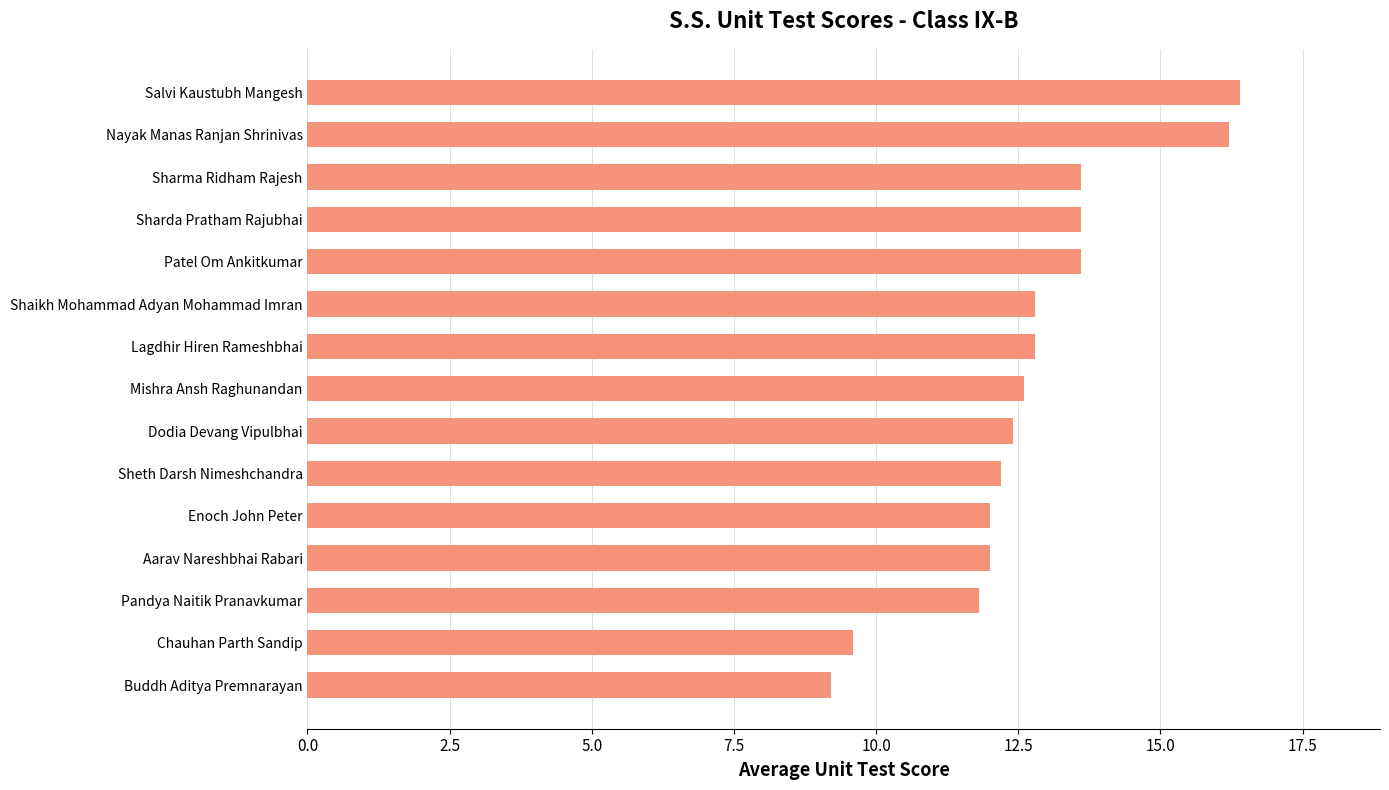

What value does the data have at Sheth Darsh Nimeshchandra?

12.2